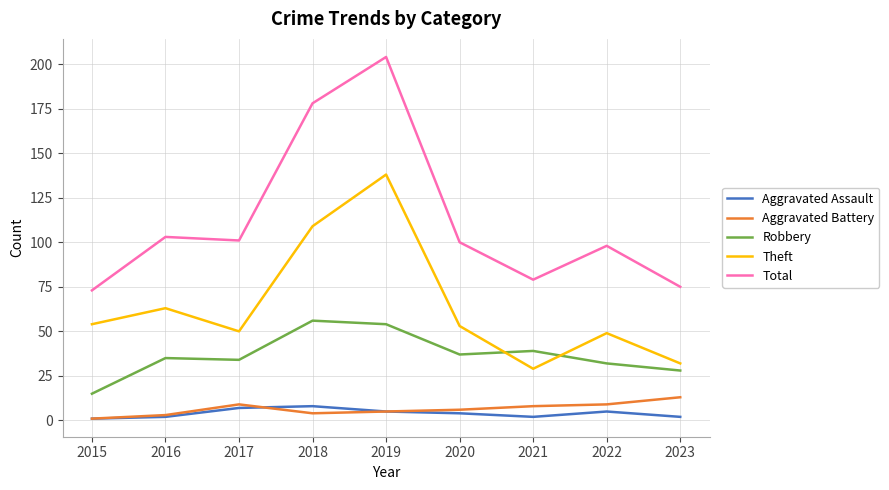

What is the sum of the Theft values at 2022 and 2019?

187